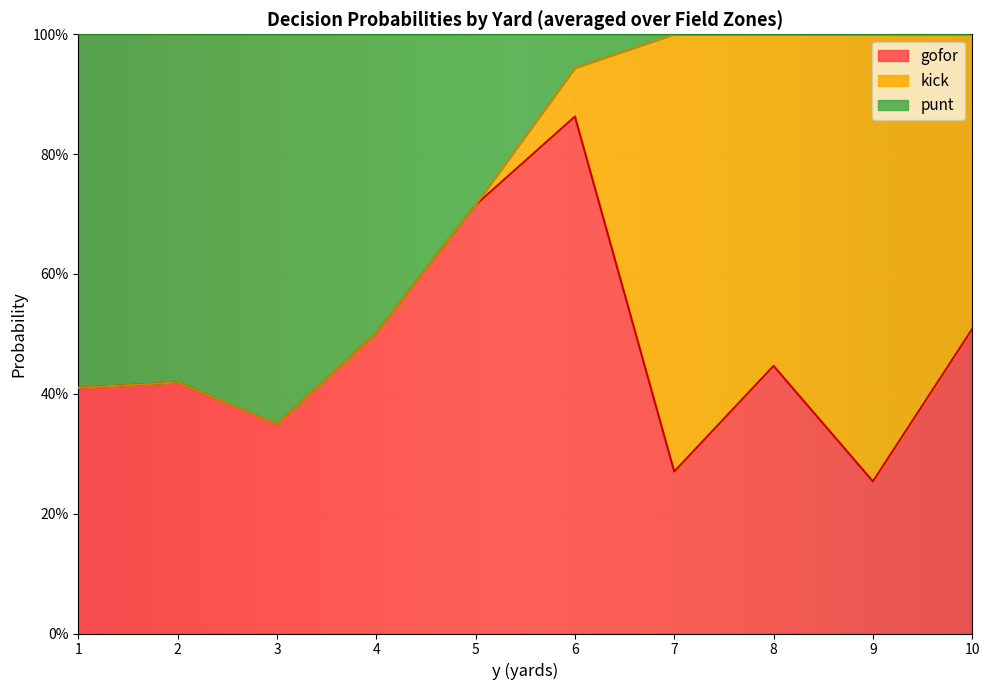

Does the chart display data point markers on the line(s)?

No